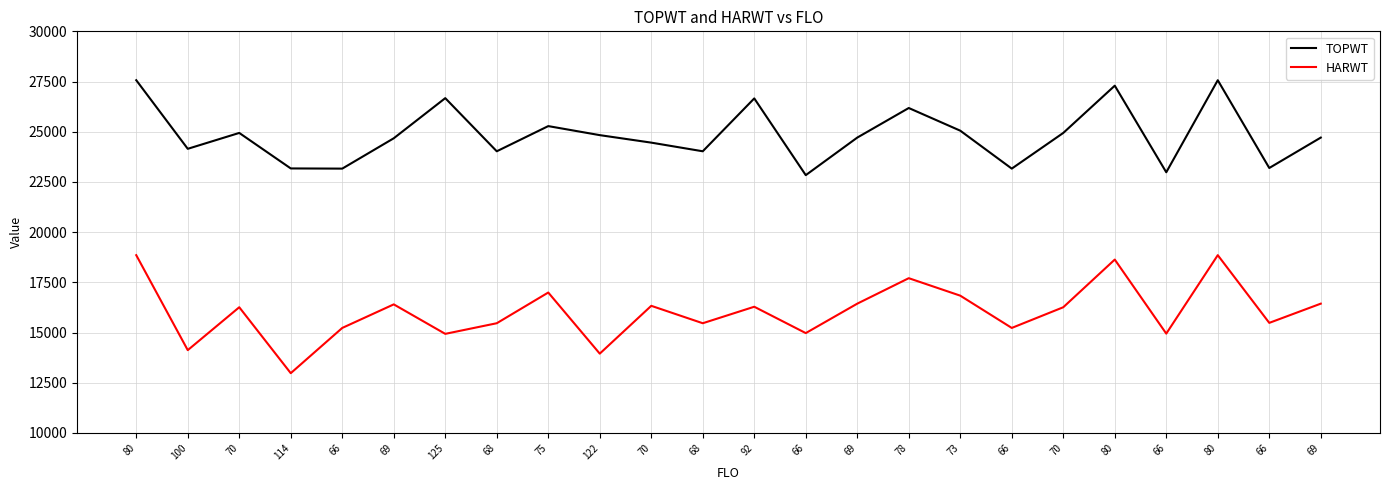

What is the label of the 3rd point from the left?

70